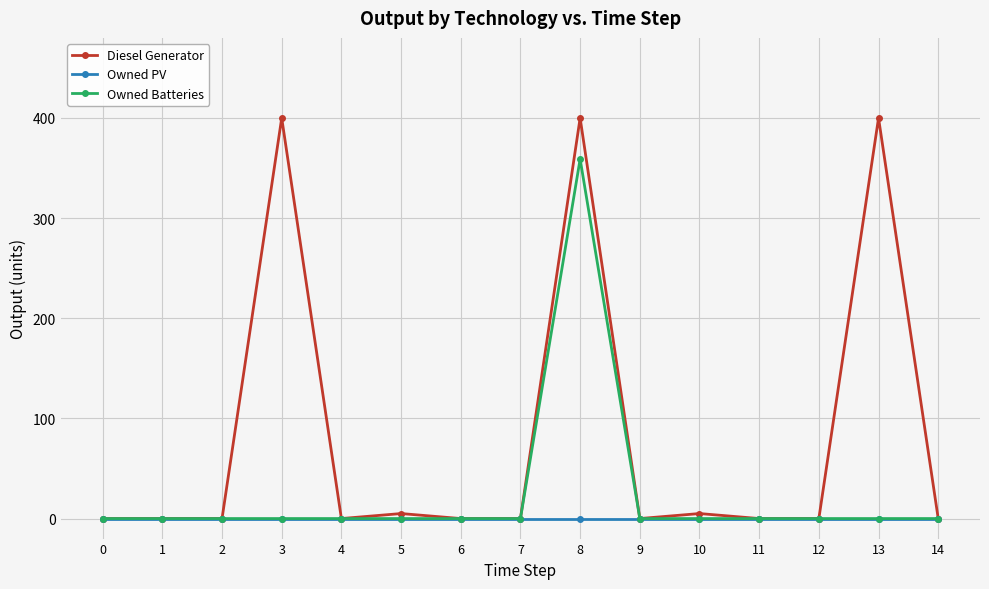

Count the number of categories in the chart.

15